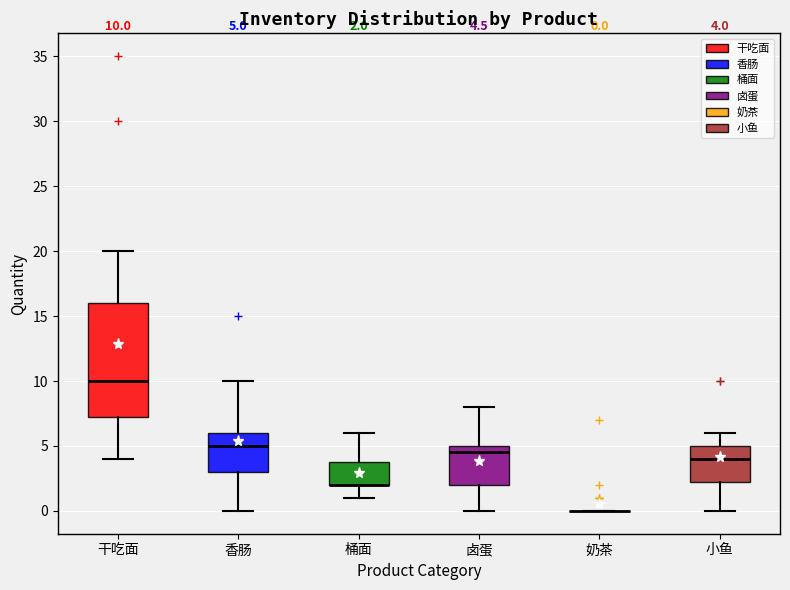

Comparing the boxes themselves (not the whiskers), which one is the tallest?

干吃面